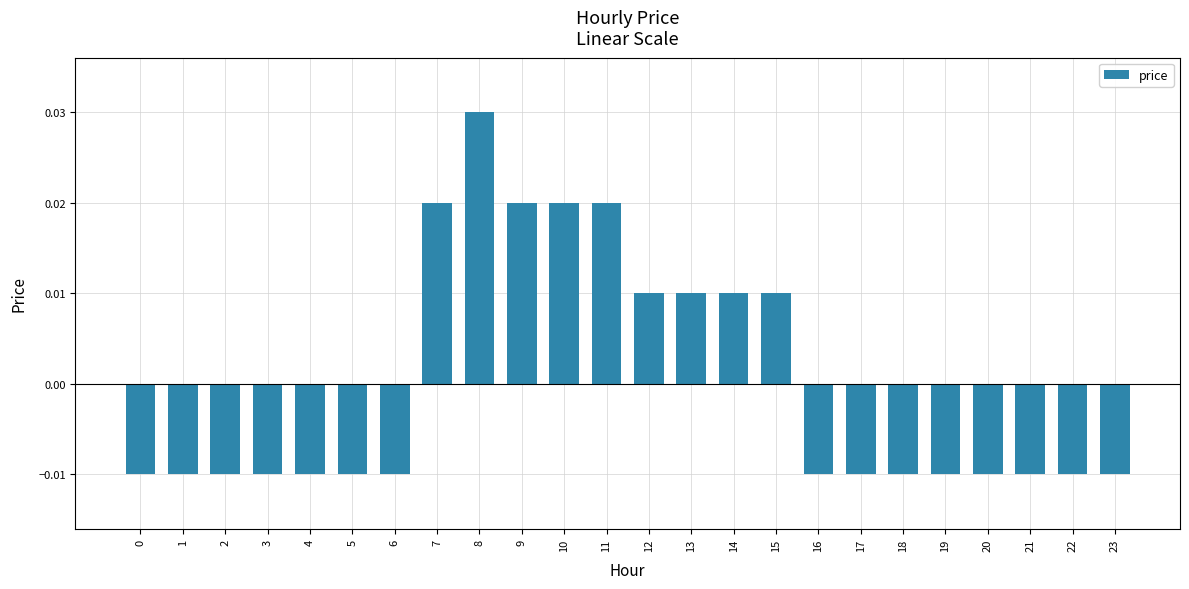

How many categories are shown in the chart?

24